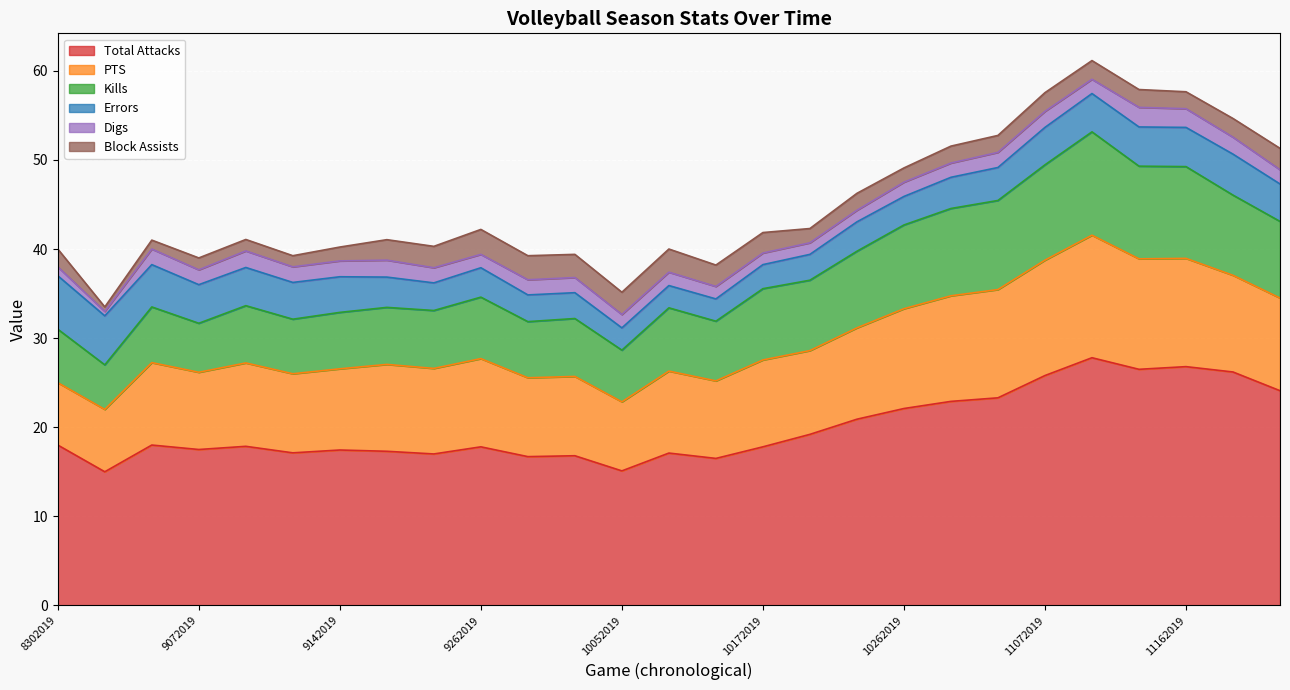

What is the total value across all series at 10032019?

39.4